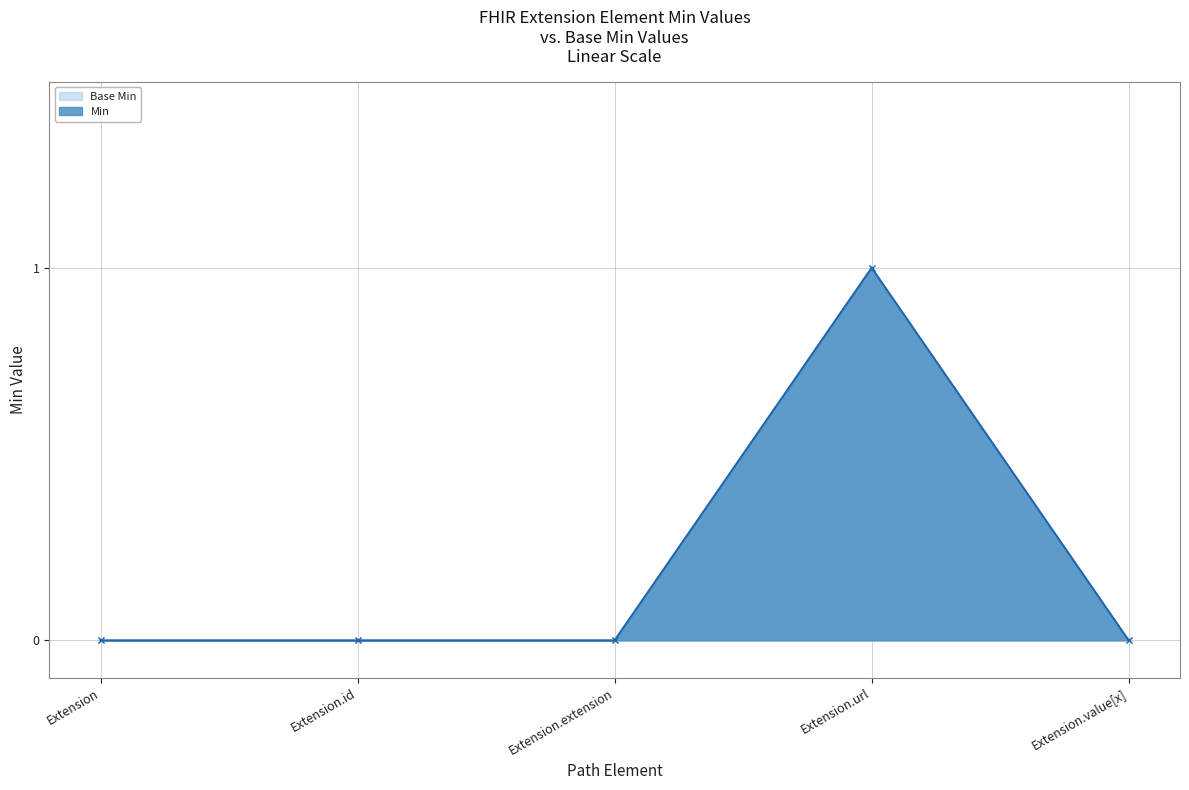

True or false: Min has more than 0 interior local peaks.

True